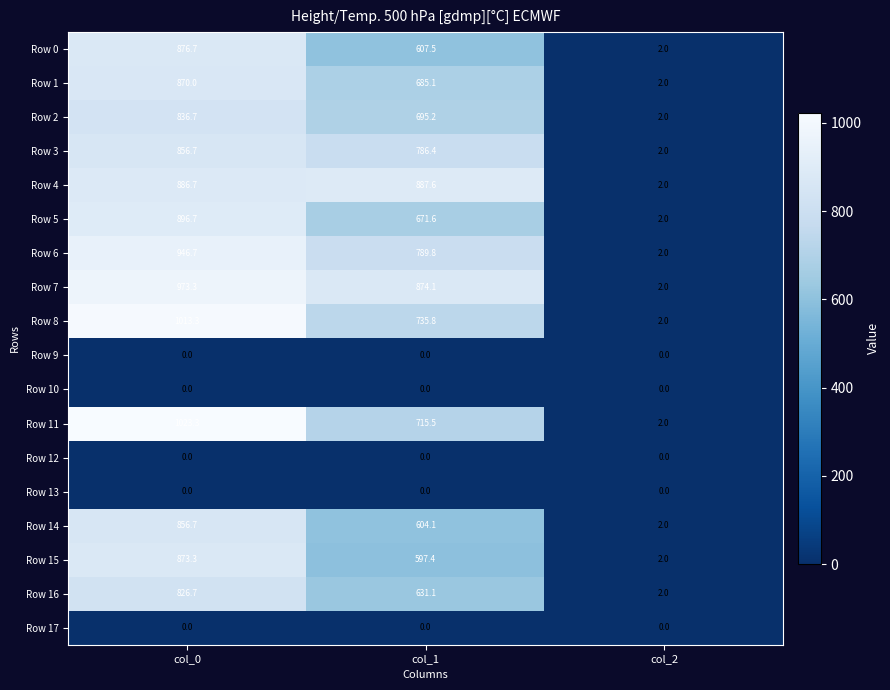

What is the difference between the highest and lowest values at col_0?

1023.3